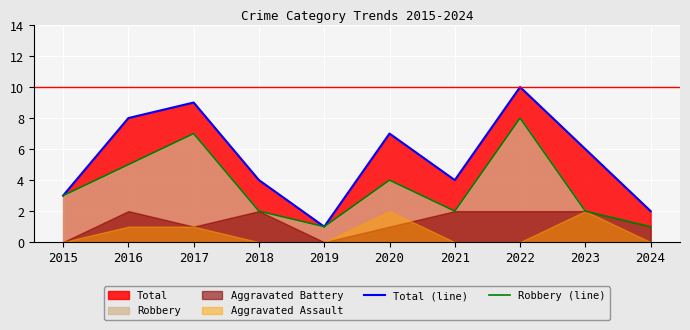

Is it true that Robbery (line) equals 2 at 2024?

False